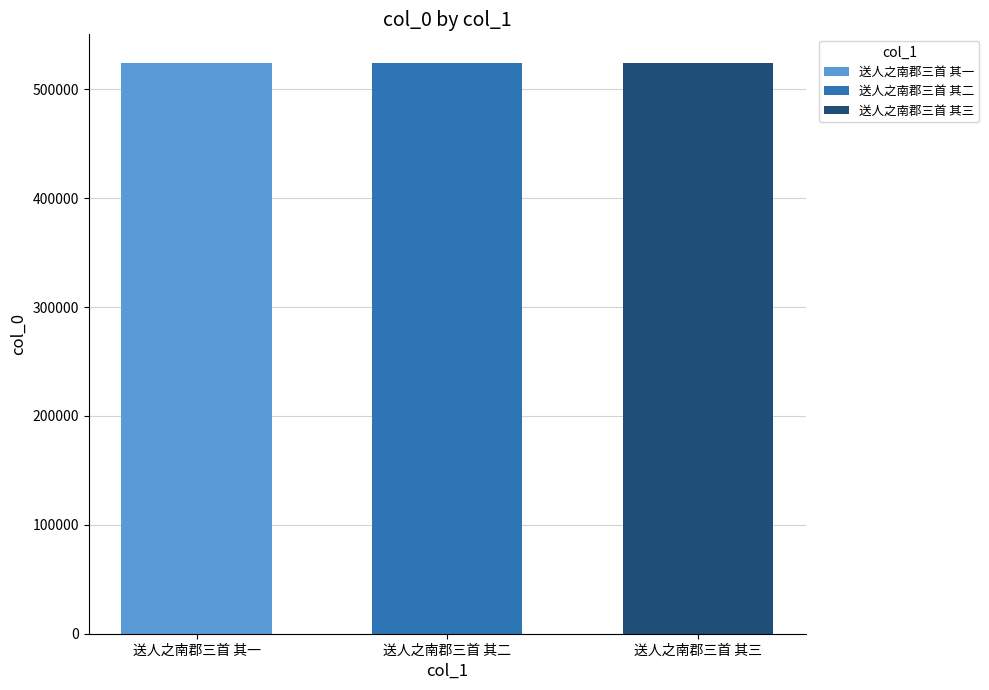

Rank the categories by 送人之南郡三首 其二 value from highest to lowest.

送人之南郡三首 其二